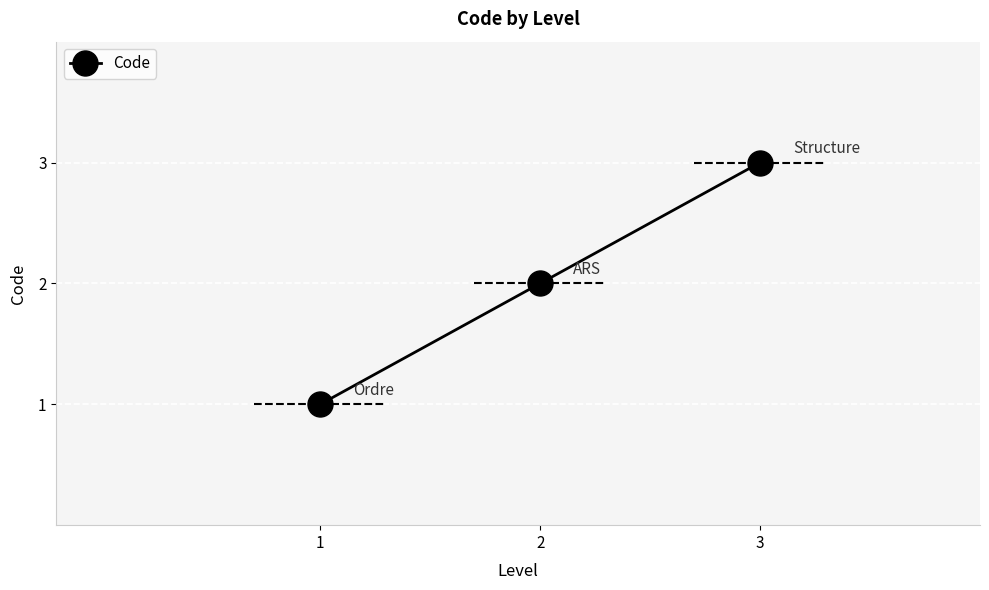

What is the value of the 3rd point from the left?

3